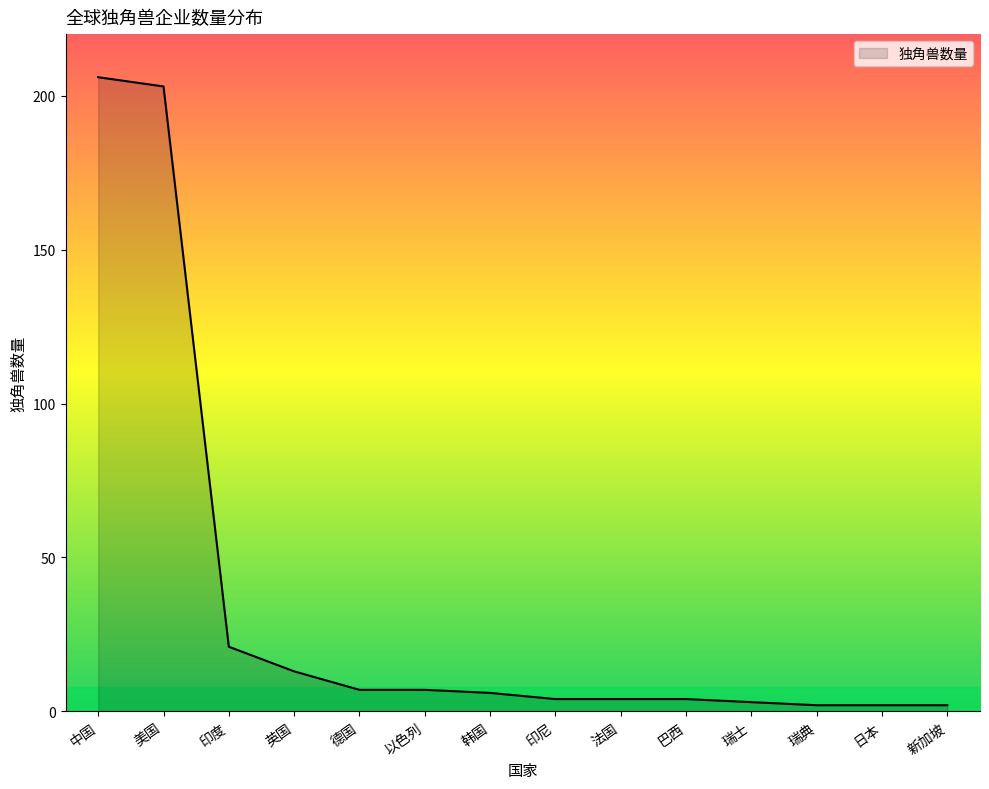

At which label is the value closest to 104?

印度